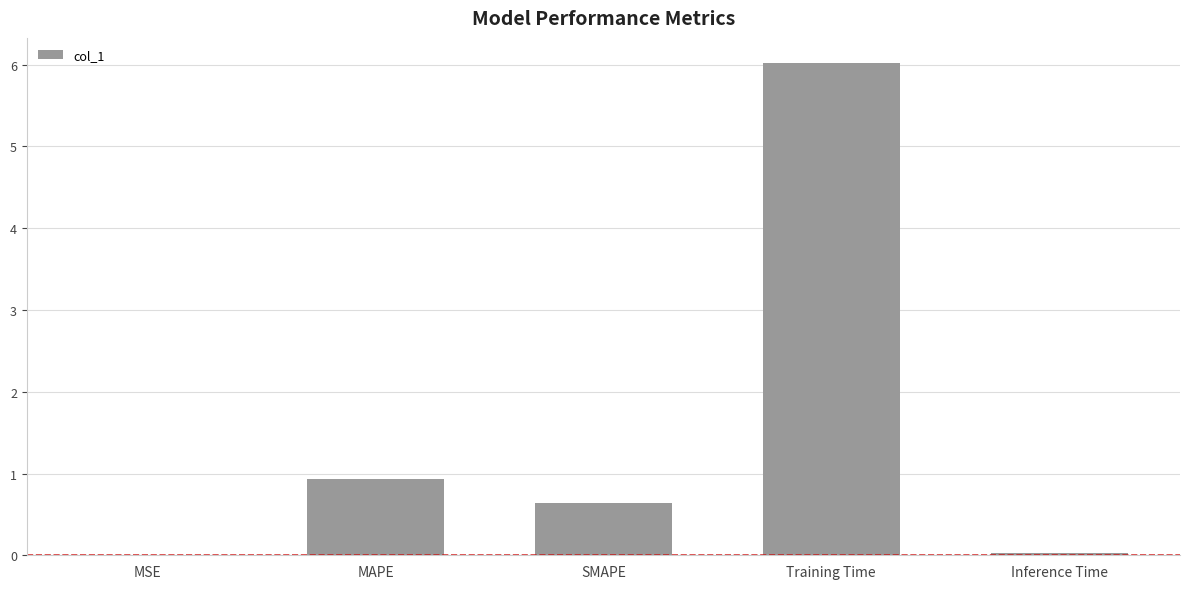

Which has a higher value, MSE or Training Time?

Training Time